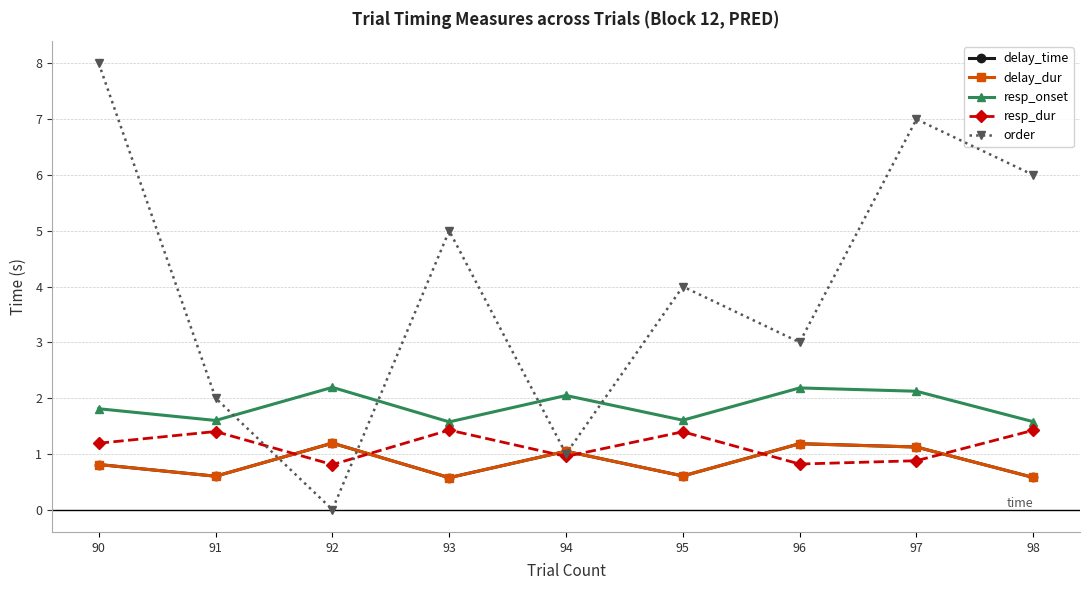

Reading right to left, what are all the values shown in this chart?

delay_time: 0.6	1.1	1.2	0.6	1.0	0.6	1.2	0.6	0.8
delay_dur: 0.6	1.1	1.2	0.6	1.0	0.6	1.2	0.6	0.8
resp_onset: 1.6	2.1	2.2	1.6	2.0	1.6	2.2	1.6	1.8
resp_dur: 1.4	0.9	0.8	1.4	1.0	1.4	0.8	1.4	1.2
order: 6.0	7.0	3.0	4.0	1.0	5.0	0.0	2.0	8.0